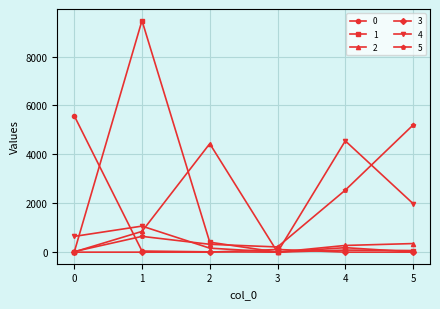

What is the value of the 2 point at the 6th from the left?

351